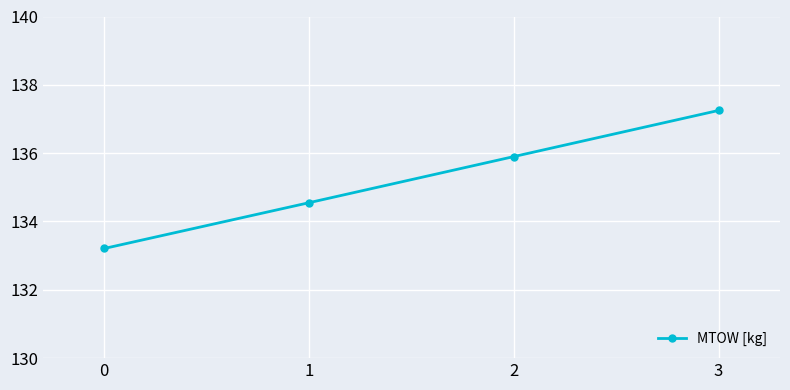

What is the smallest value displayed?

133.2